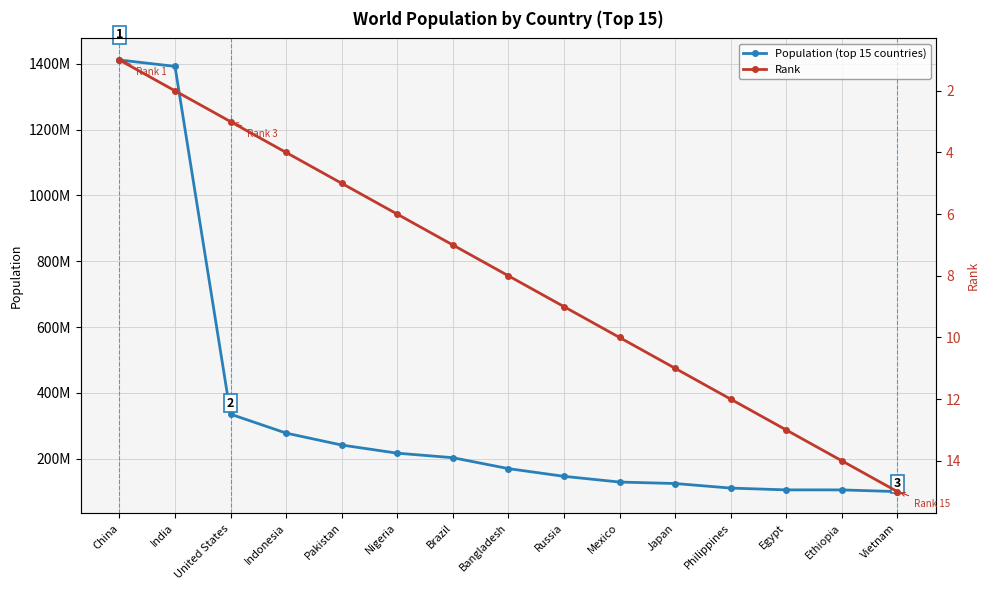

Rank the series at Brazil from highest to lowest value.

Population (top 15 countries), Rank